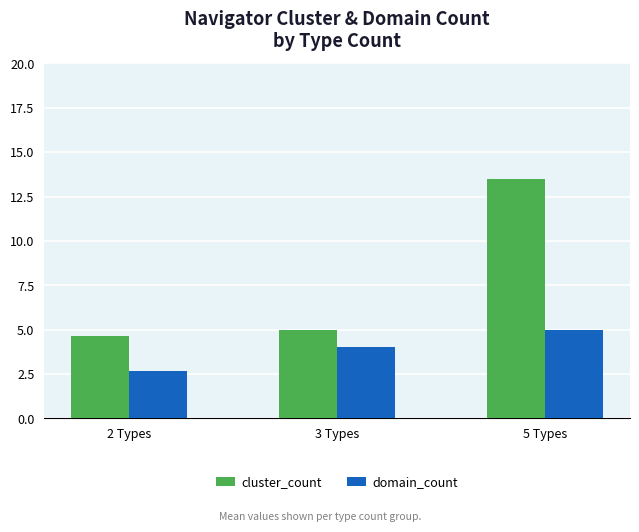

Between 2 Types and 5 Types, which series saw the biggest shift?

cluster_count